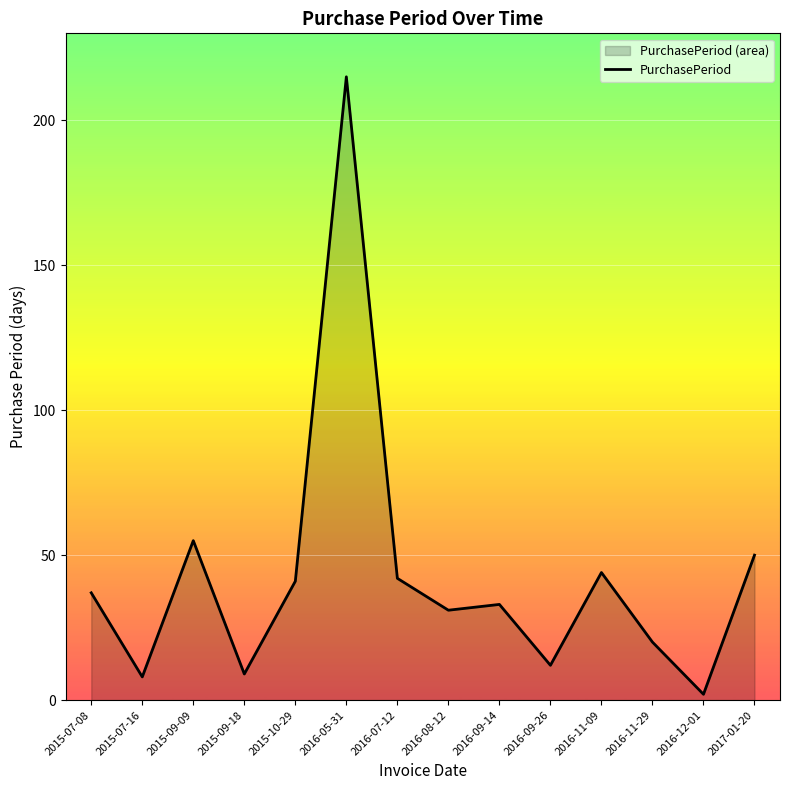

The chart shows a value of 55 at 2015-09-09. True or false?

True